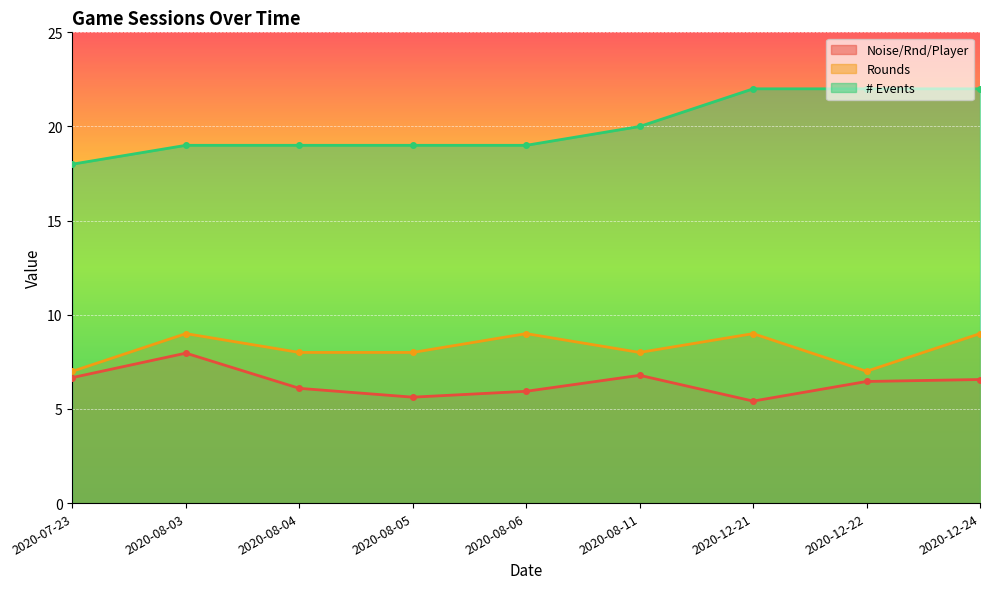

Where does the # Events series first go above 19?

2020-08-11